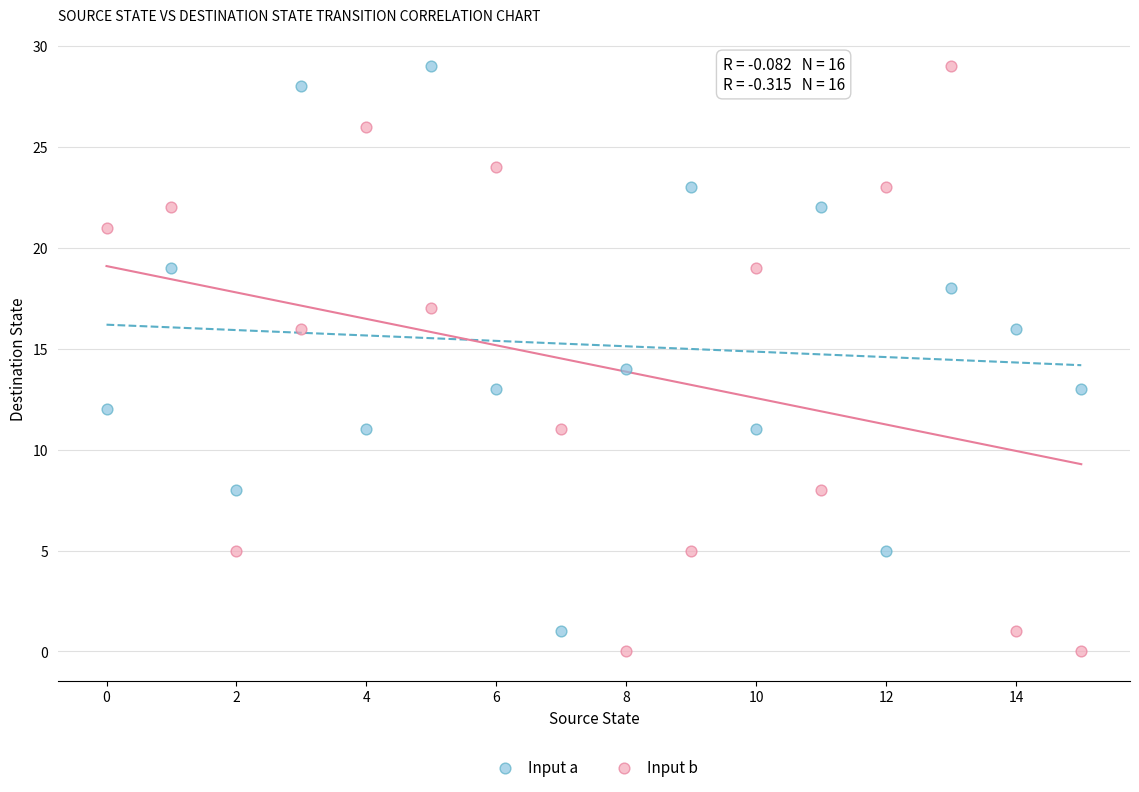

Across all data points, what is the range of Y values (max minus min)?

29